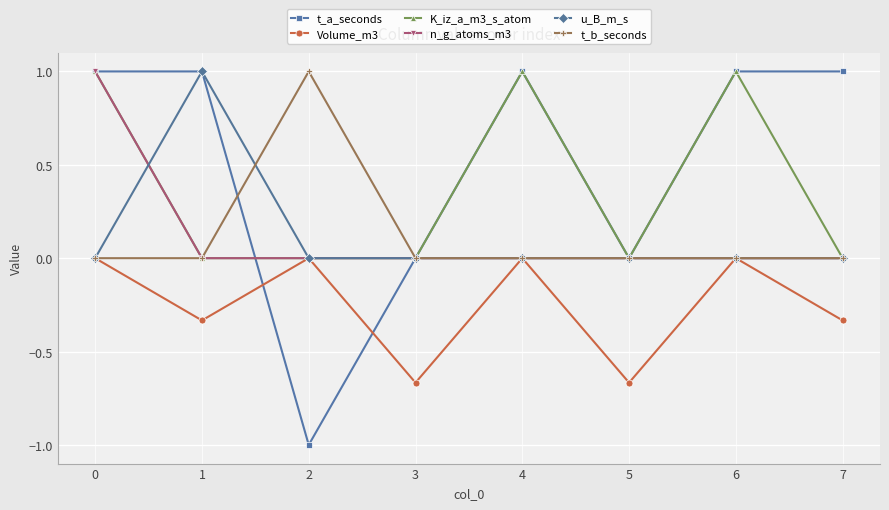

How many lines are shown in the chart?

6